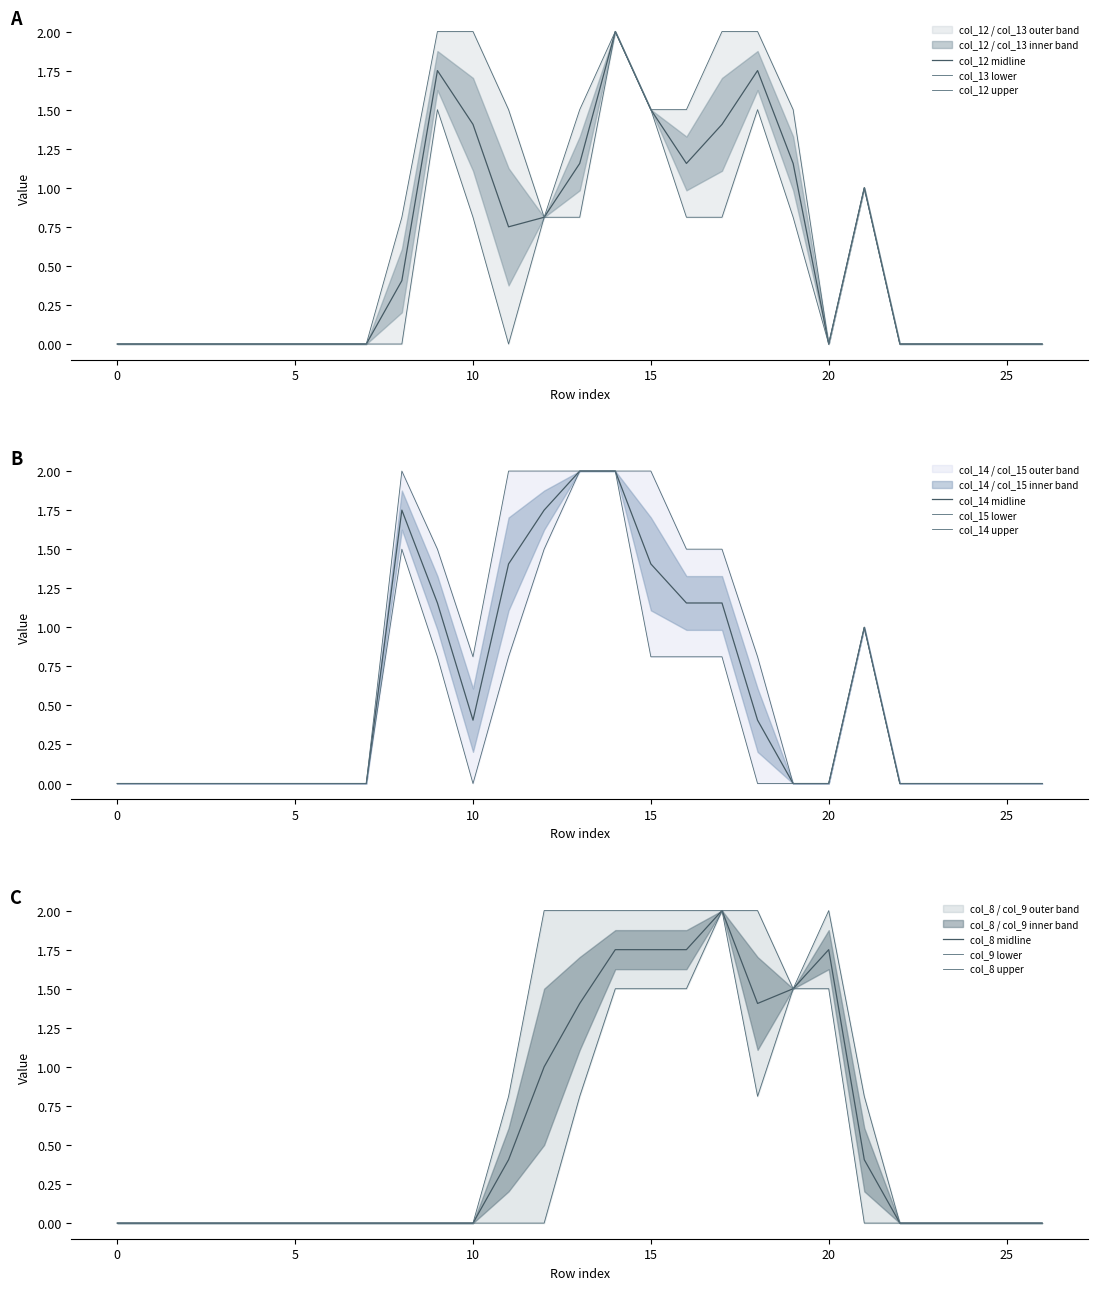

True or false: col_13 has a value of 0.0 at 5.

True